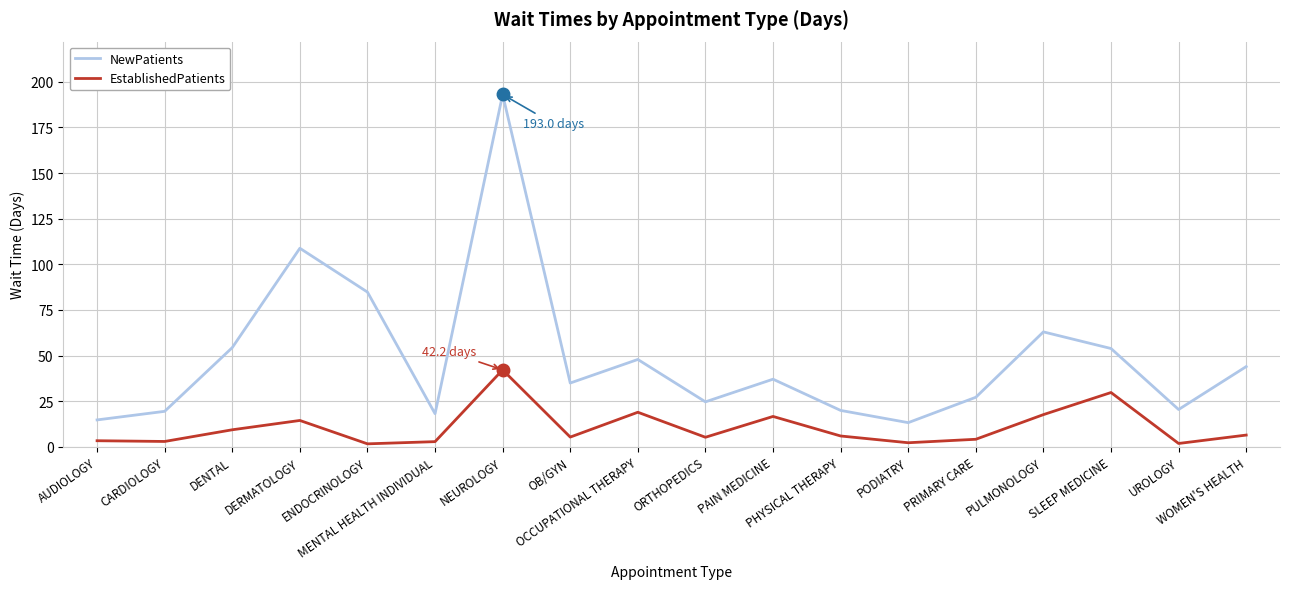

How many interior local valleys does the NewPatients series have?

5